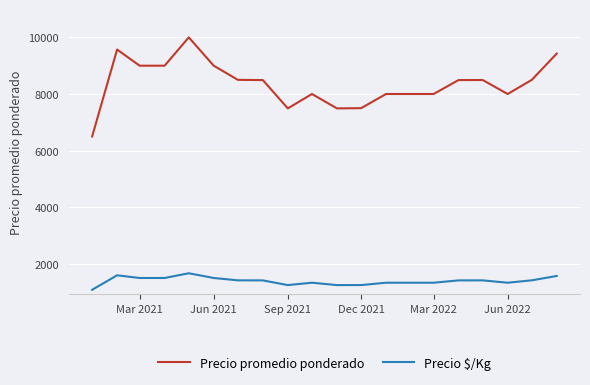

True or false: Precio $/Kg and Precio promedio ponderado intersect in this chart.

False